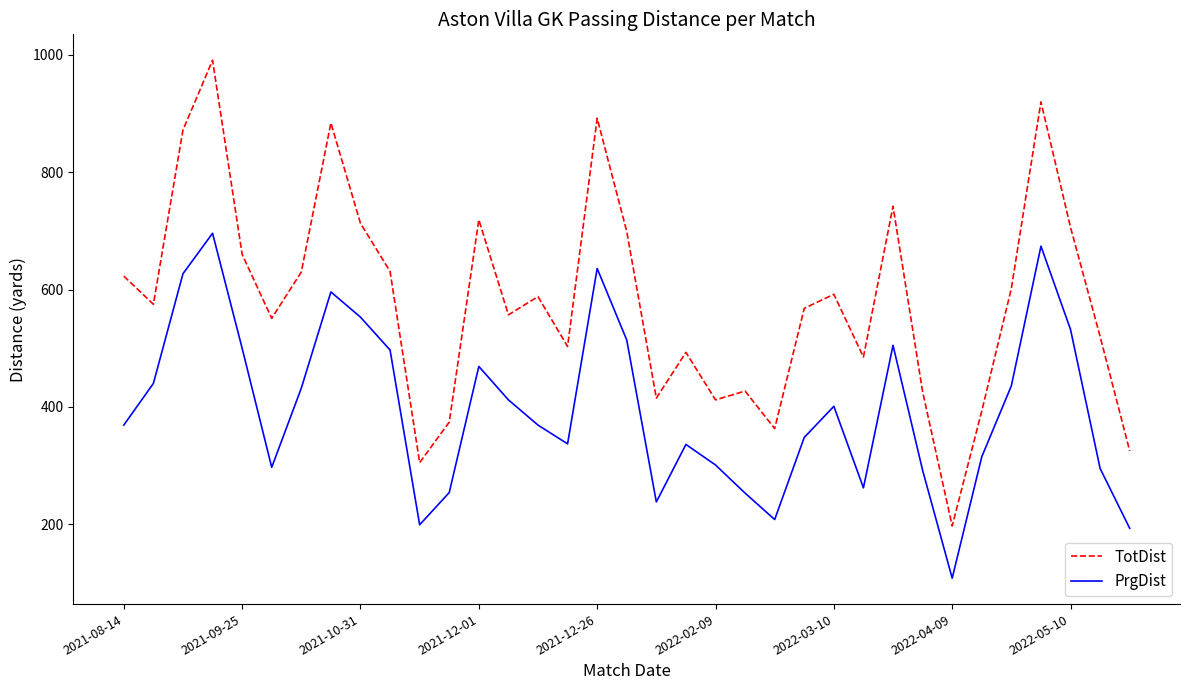

What is the minimum value for PrgDist?

108